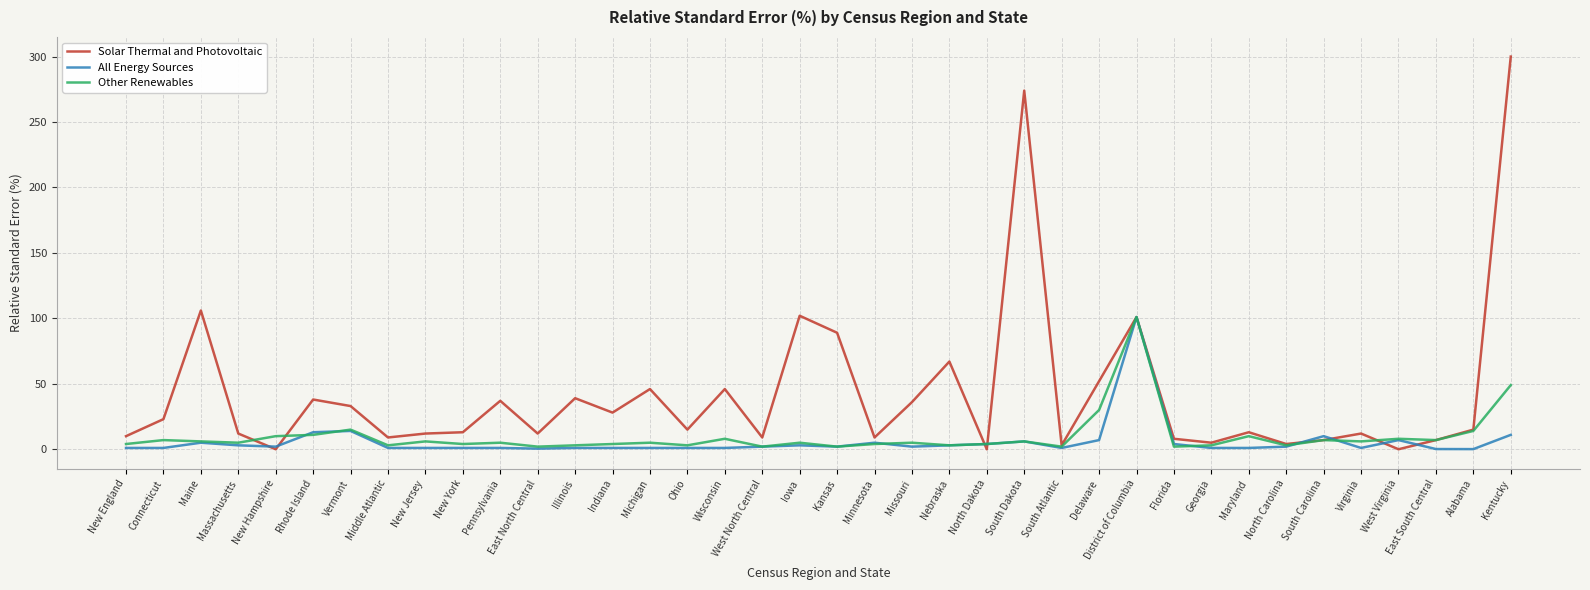

What is the highest value of the Other Renewables series?

101.0